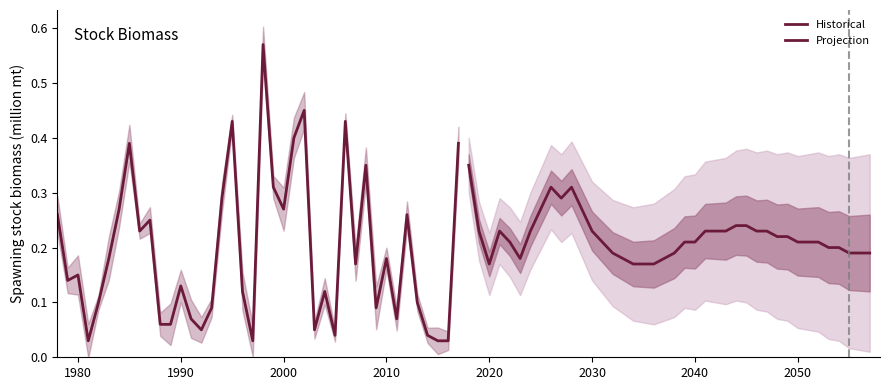

Does the chart display data point markers on the line(s)?

No